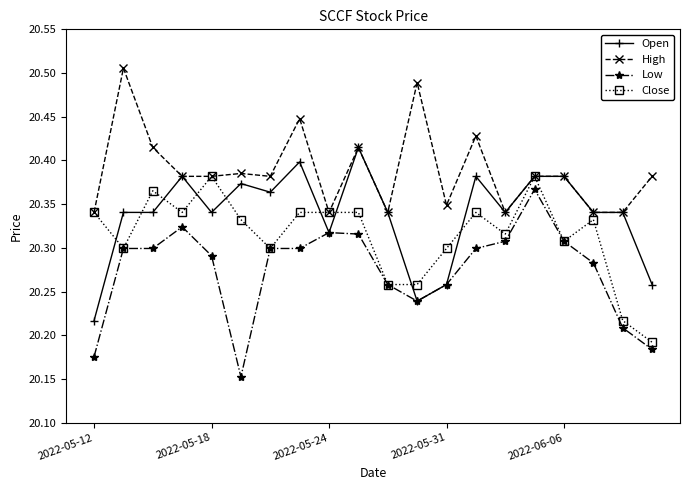

Which series has the largest total across all categories?

High